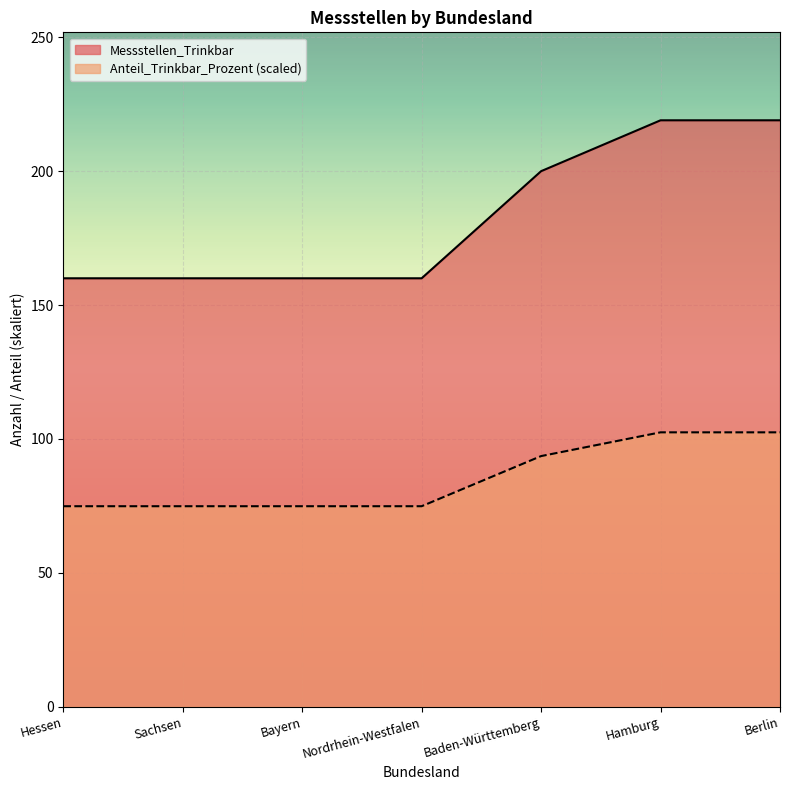

What is the label of the 7th point from the right?

Hessen